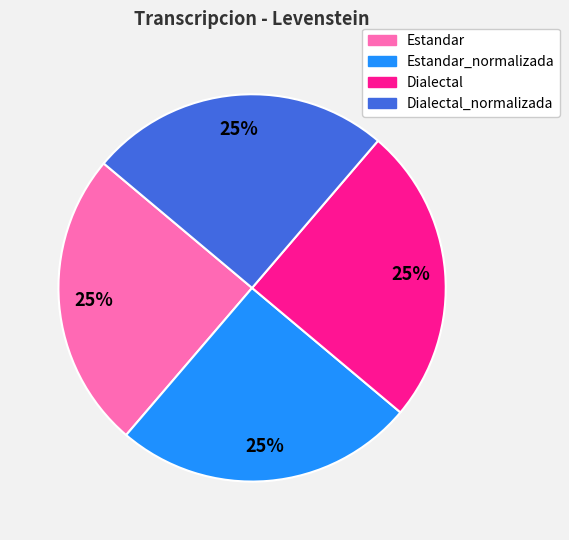

Is there a majority slice in this chart?

No